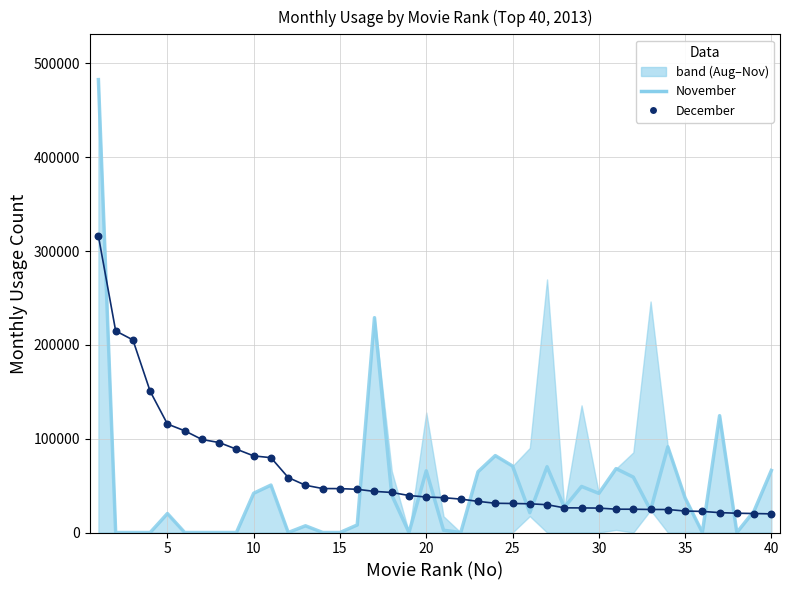

Which series has the widest spread of Y values?

November